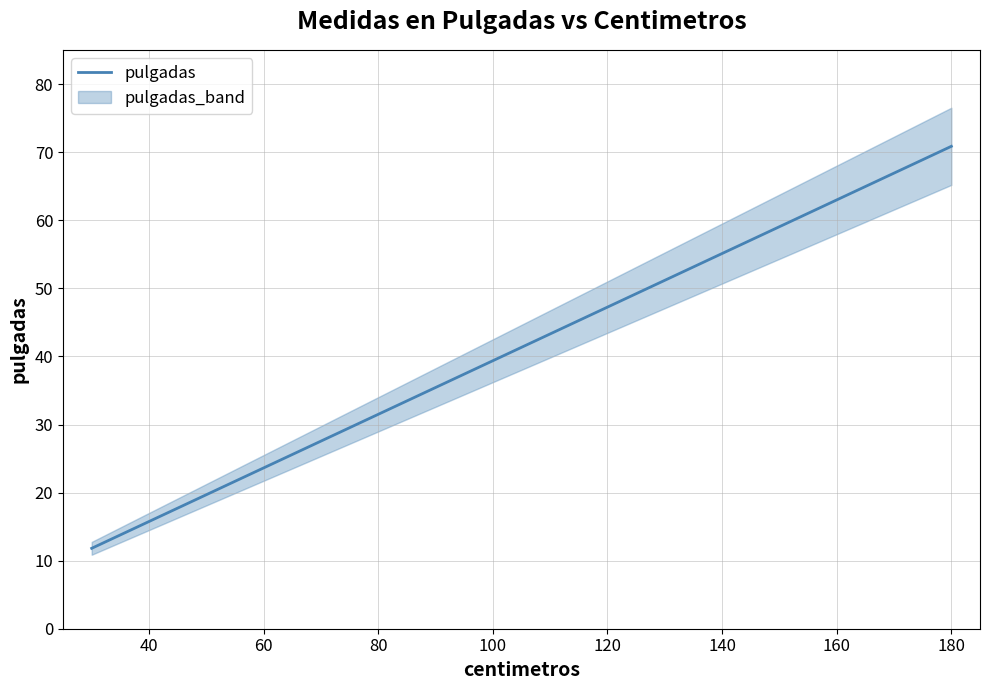

Where is pulgadas nearest to the value 41?

120